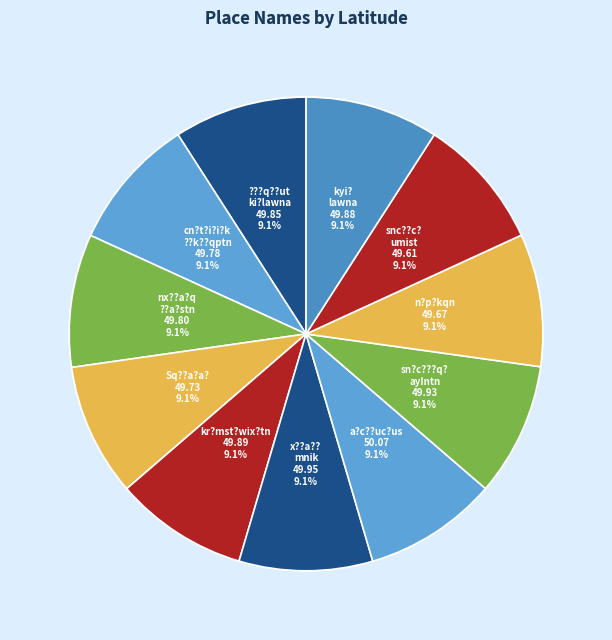

How many slices are in this pie chart?

11